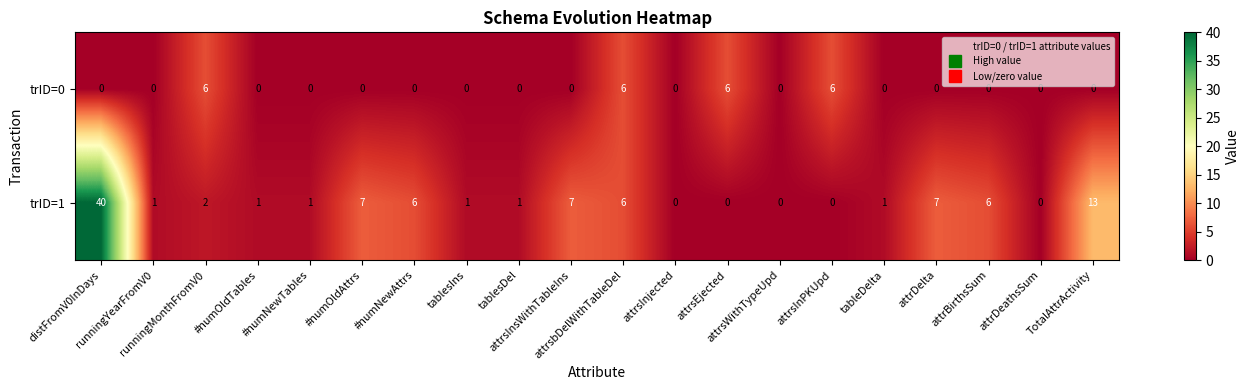

List the series in order of their overall mean, highest first.

trID=1, trID=0